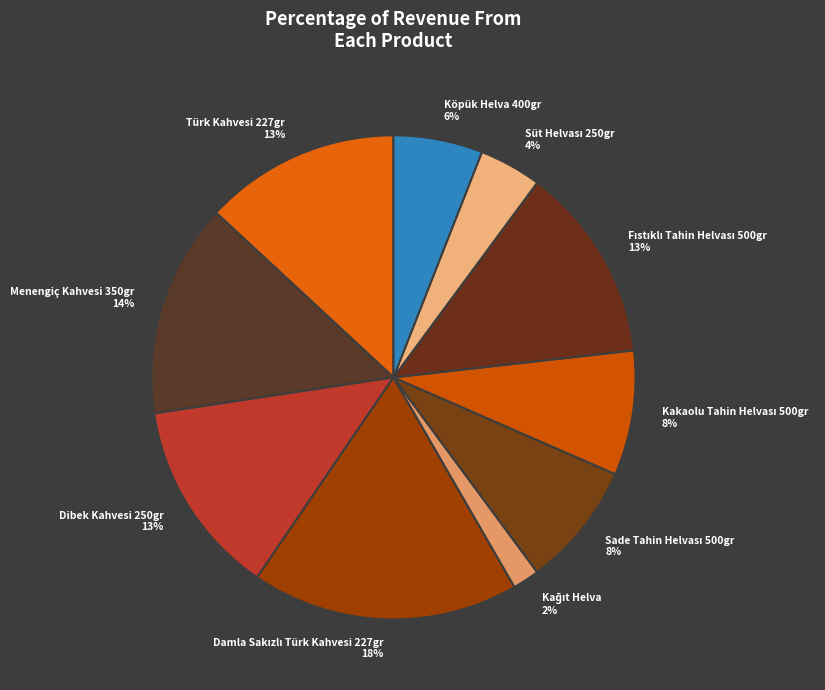

What is the ratio of the value at Dibek Kahvesi 250gr to the value at Köpük Helva 400gr?

2.2